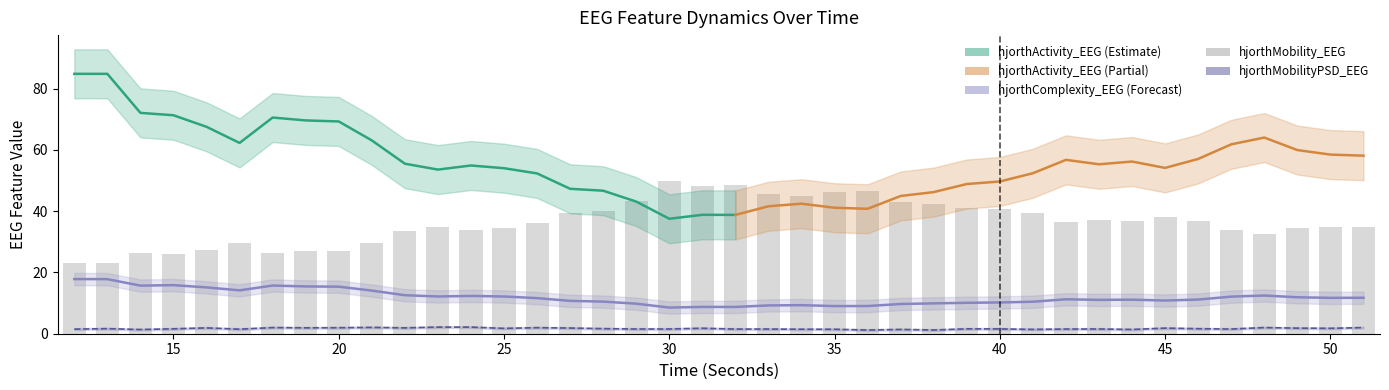

What is the approximate value of hjorthComplexity_EEG at 24?

12.3